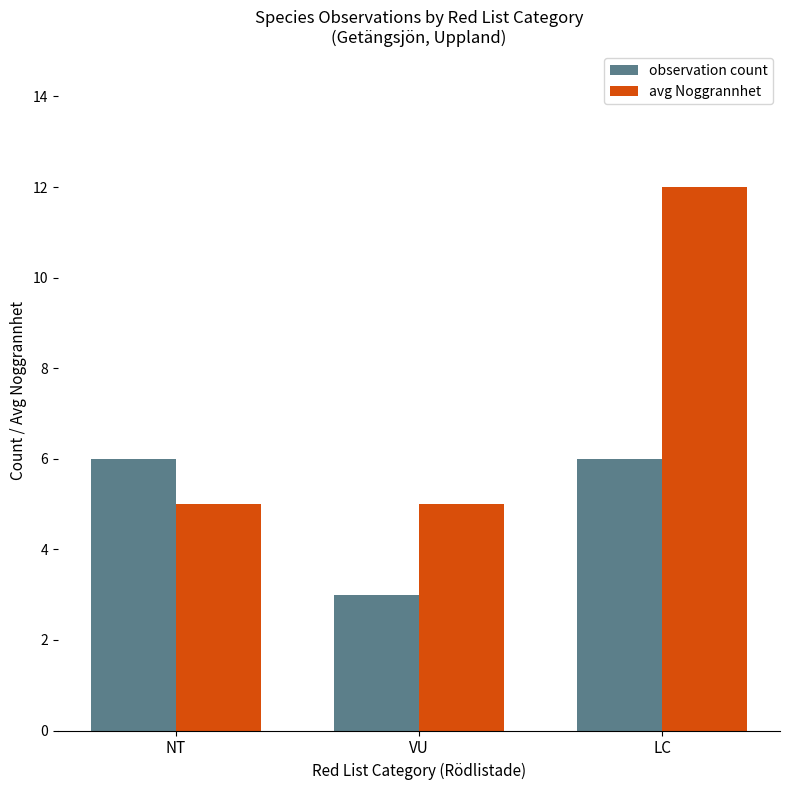

True or false: avg Noggrannhet has a value of 5 at NT.

True